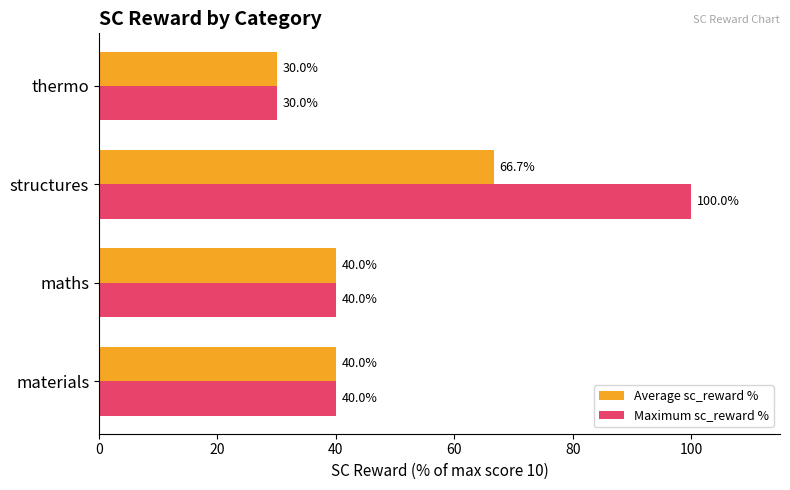

How many values in the Average sc_reward % series are below 40?

1